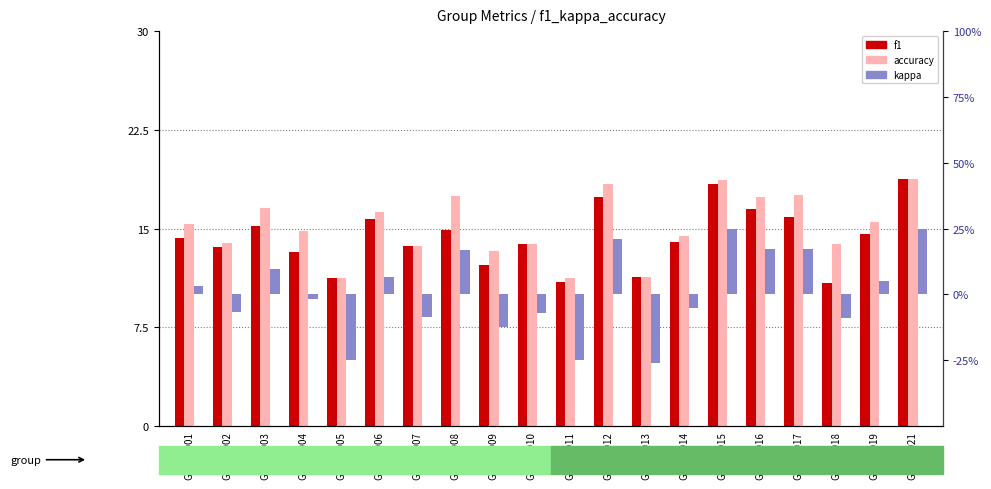

At GSM00001, list the series in order from largest to smallest.

accuracy, f1, kappa